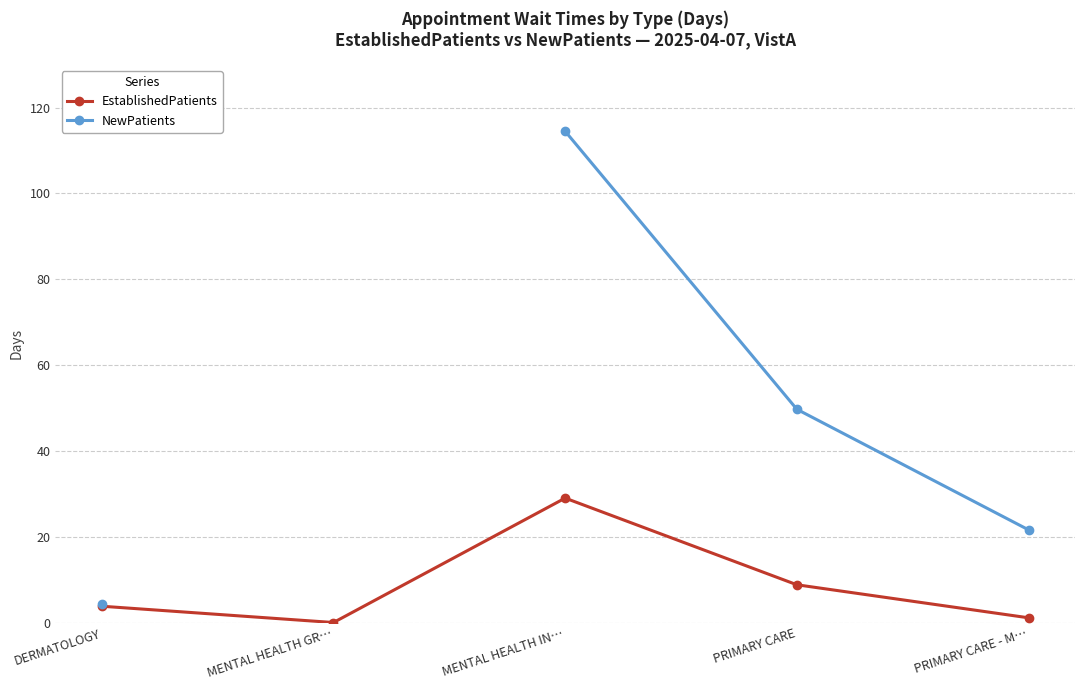

How many positive values does the NewPatients series have?

4